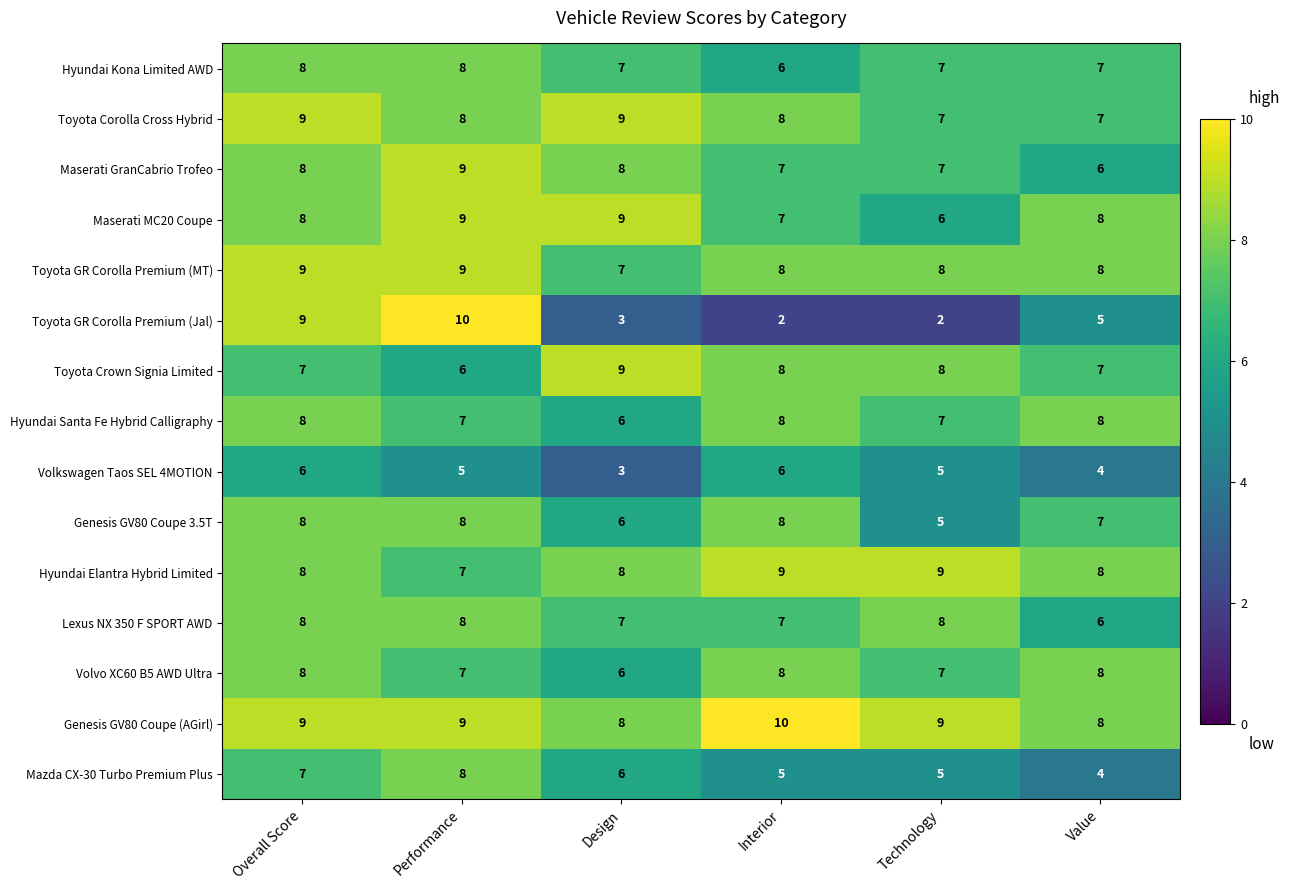

Which series has the widest spread of values?

Toyota GR Corolla Premium (Jal)